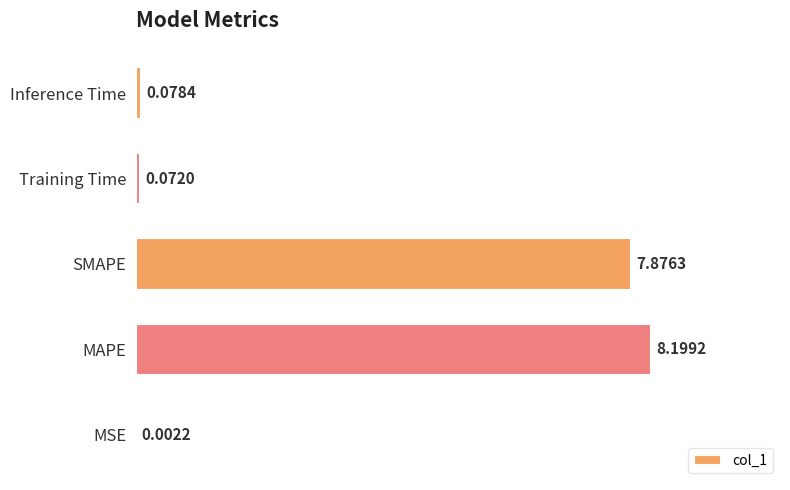

Count the number of categories in the chart.

5